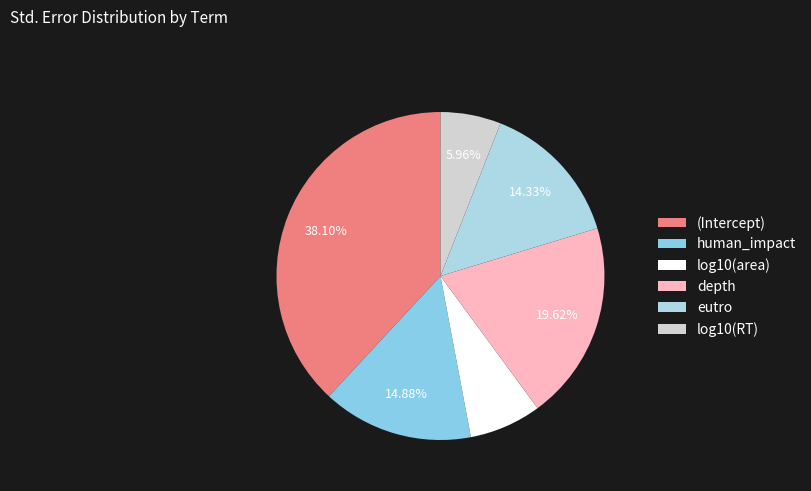

How many segments does this pie chart have?

6